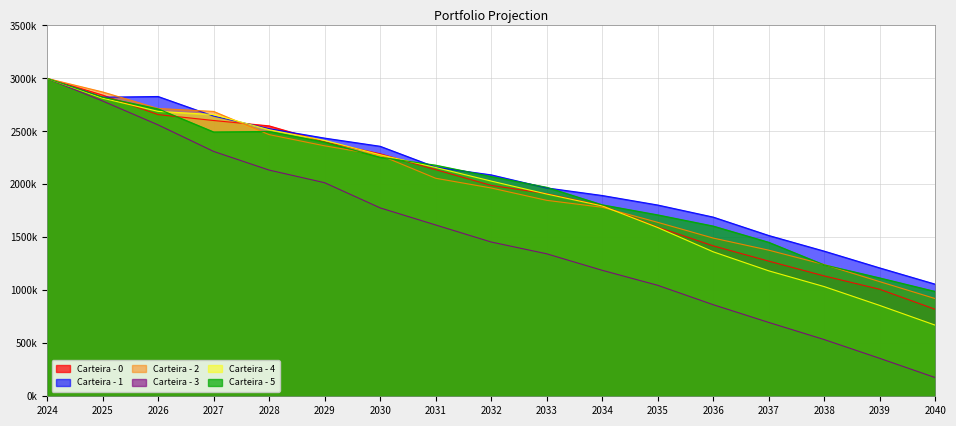

Is the value of Carteira - 1 at 2024 greater than the value of Carteira - 5 at 2034?

Yes